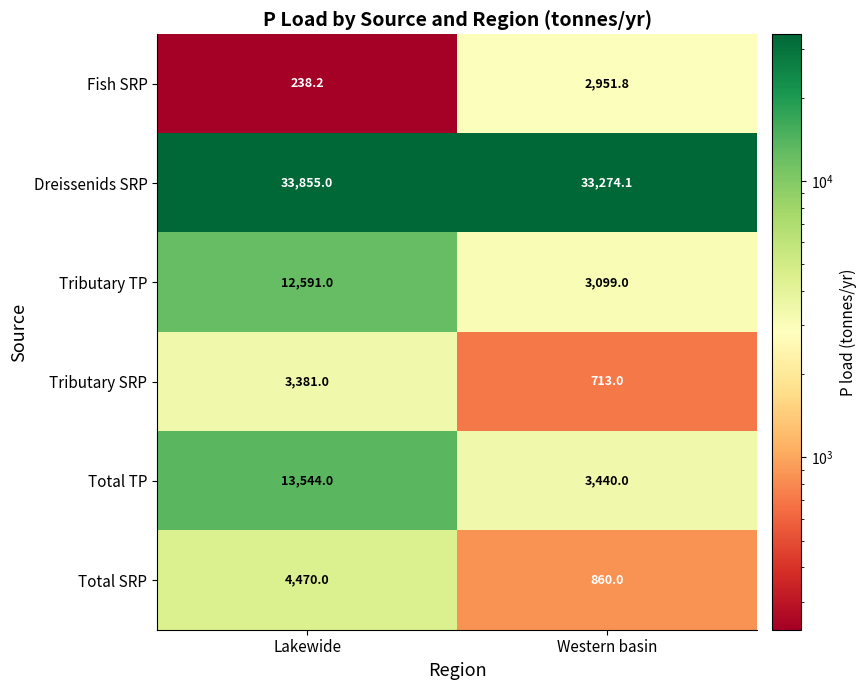

True or false: Dreissenids SRP has a value of 33855.0 at Lakewide.

True